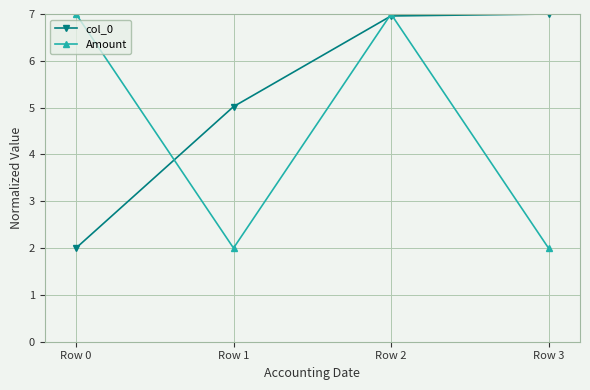

Which series changed the most between Row 2 and Row 3?

Amount